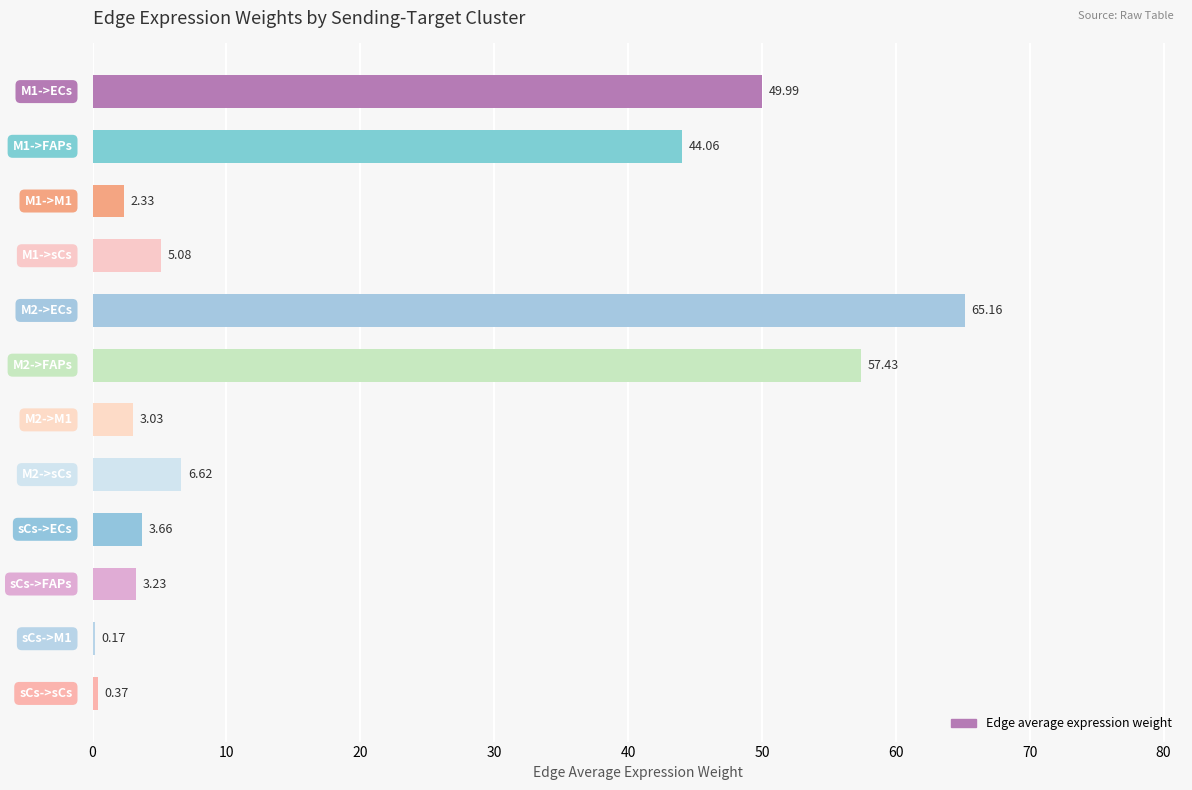

What is the sum of all values?

241.1